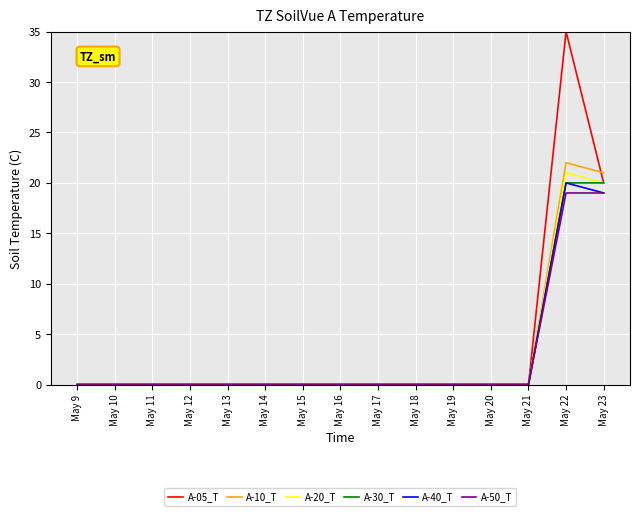

Which category has the highest value in the A-05_T series?

May 22